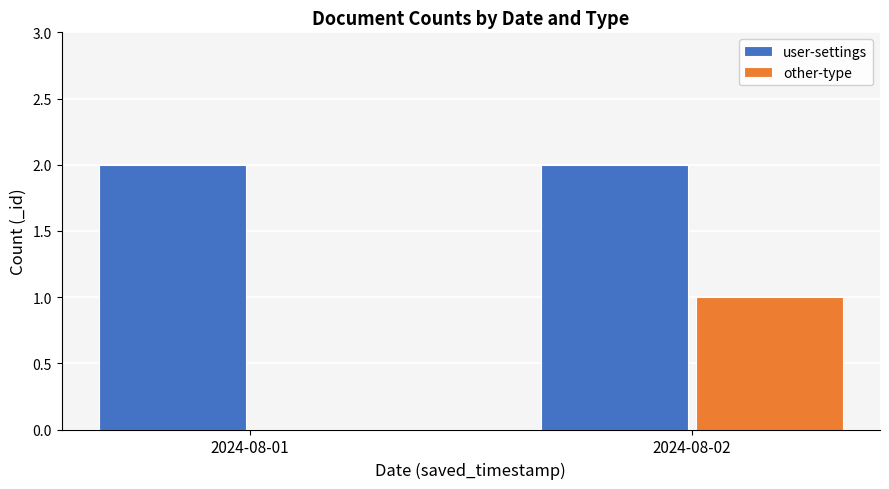

The value of other-type at 2024-08-02 is 1. True or false?

True